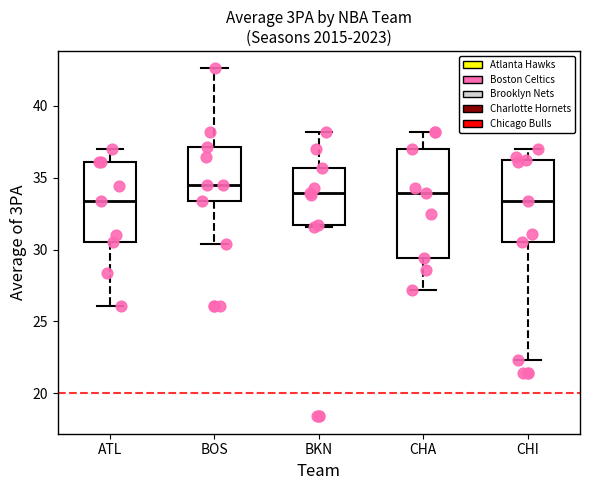

Where is the lower edge of the box for ATL on the y-axis? The values are not printed on the chart, so give them approximately, as read against the axis.

30.5